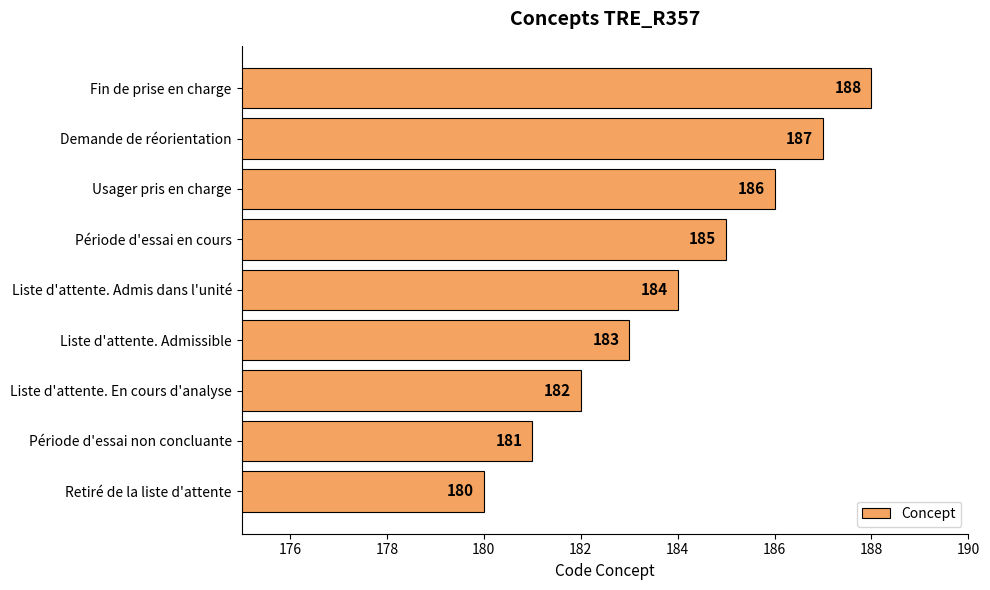

Read the value at Usager pris en charge.

186